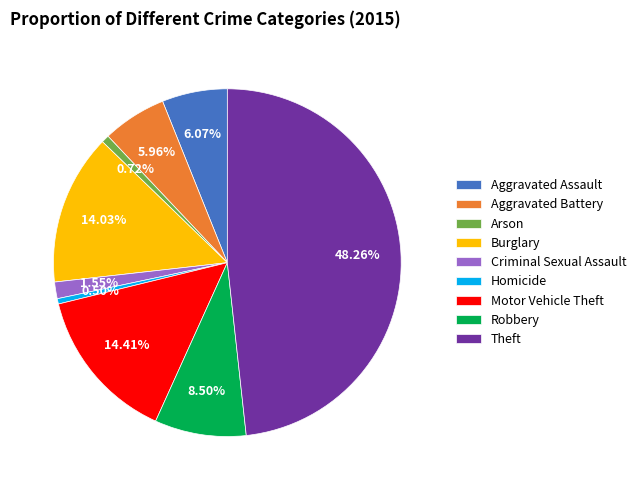

Is it true that Motor Vehicle Theft is 14% of the pie?

True